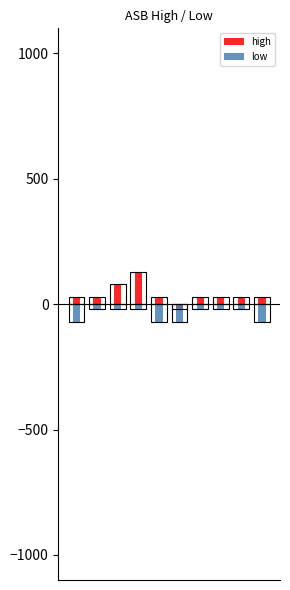

Is it true that low equals -20.0 at 6?

True